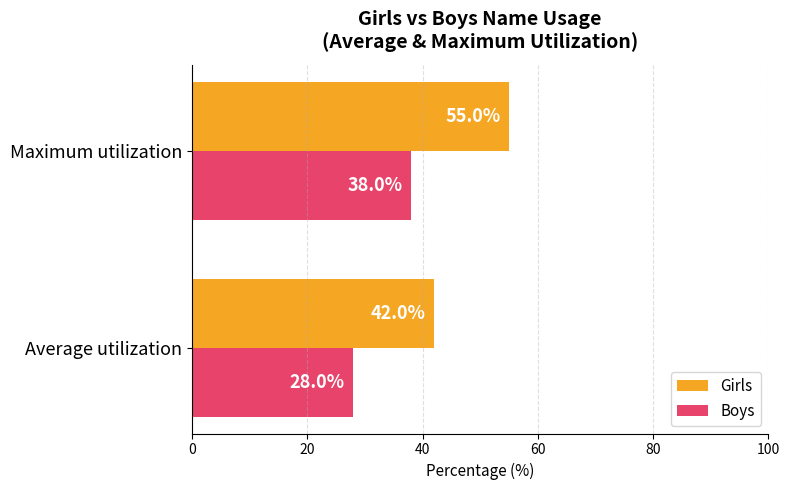

What is the total value across all series at Maximum utilization?

93